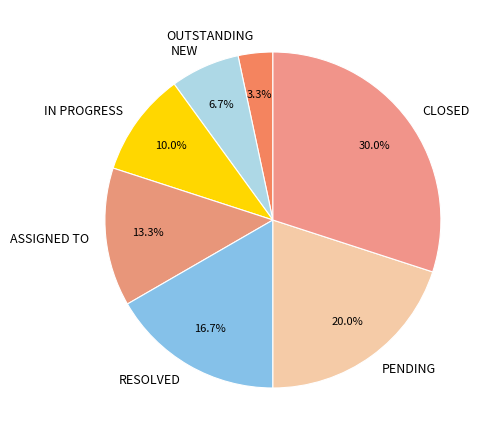

Does PENDING account for over 50% of the chart?

No